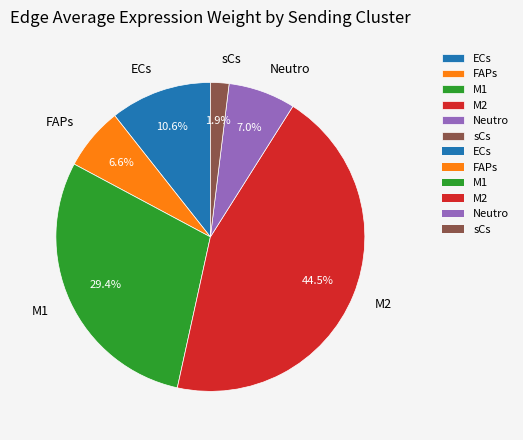

Does any single category account for the majority?

No